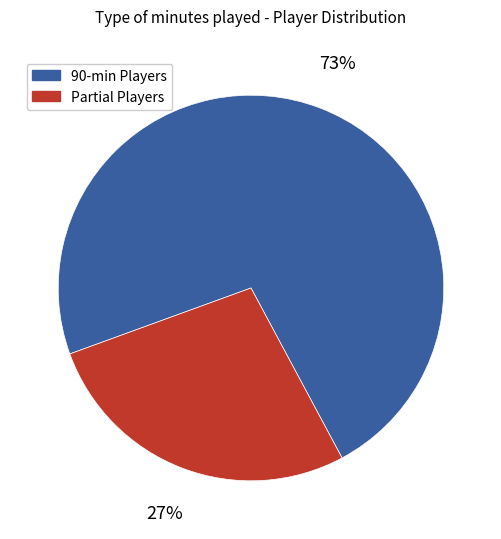

Which has a higher value, Partial Players or 90-min Players?

90-min Players